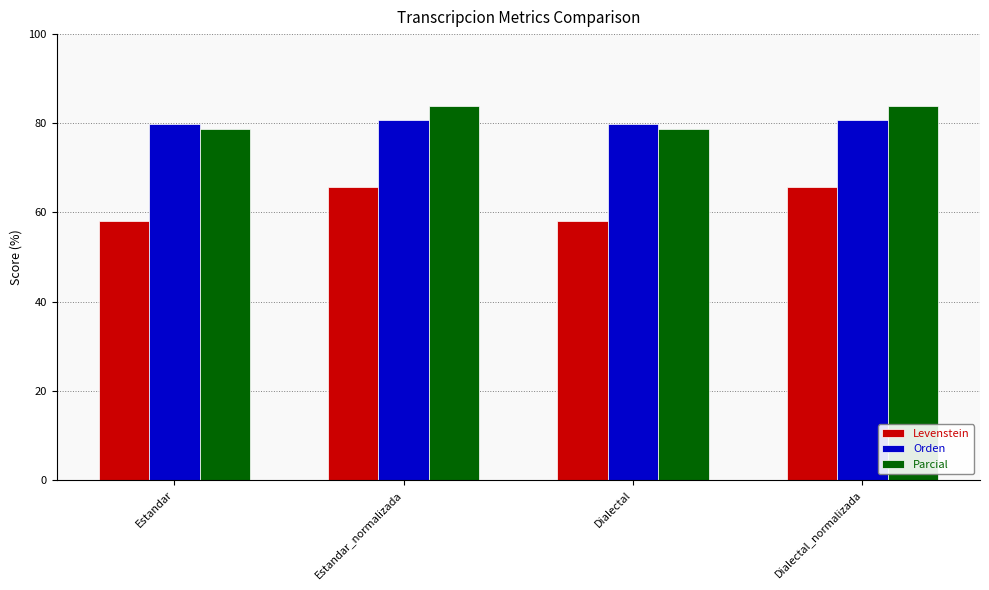

How many groups of bars are there?

4